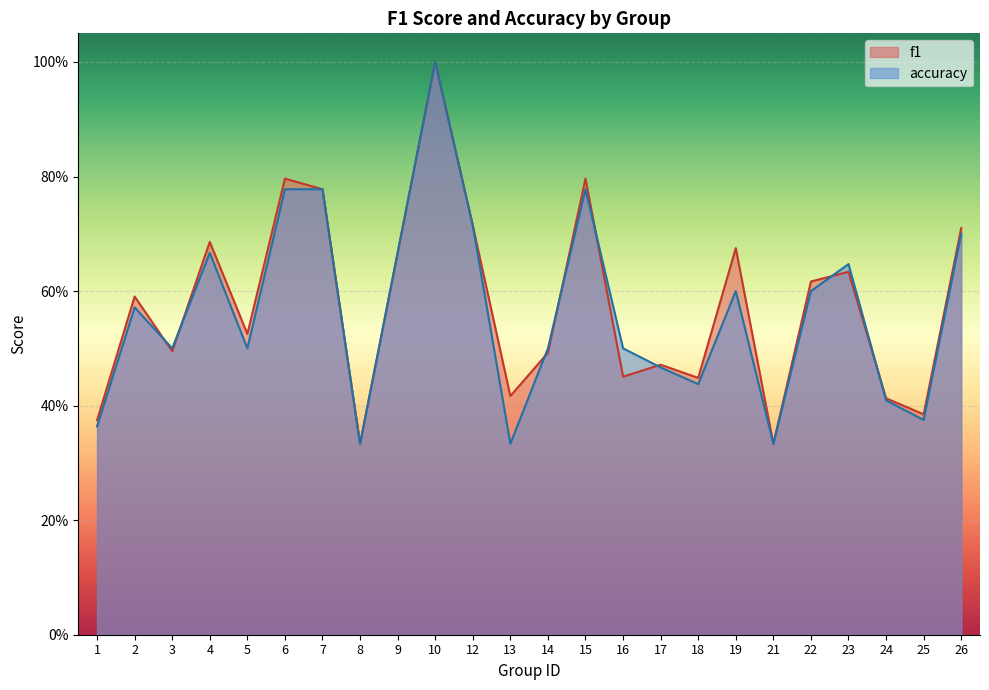

At which category is the sum across all series the highest?

10